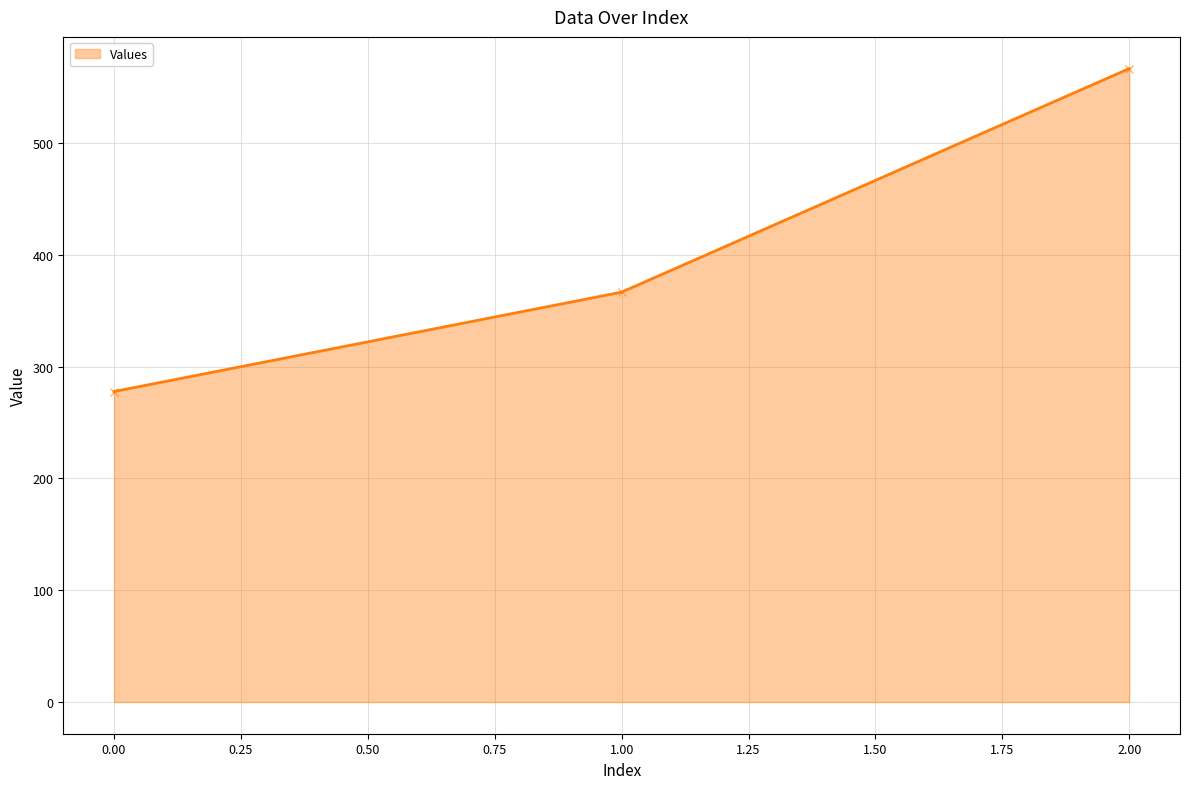

The value at 1.00 is 516.5. True or false?

False